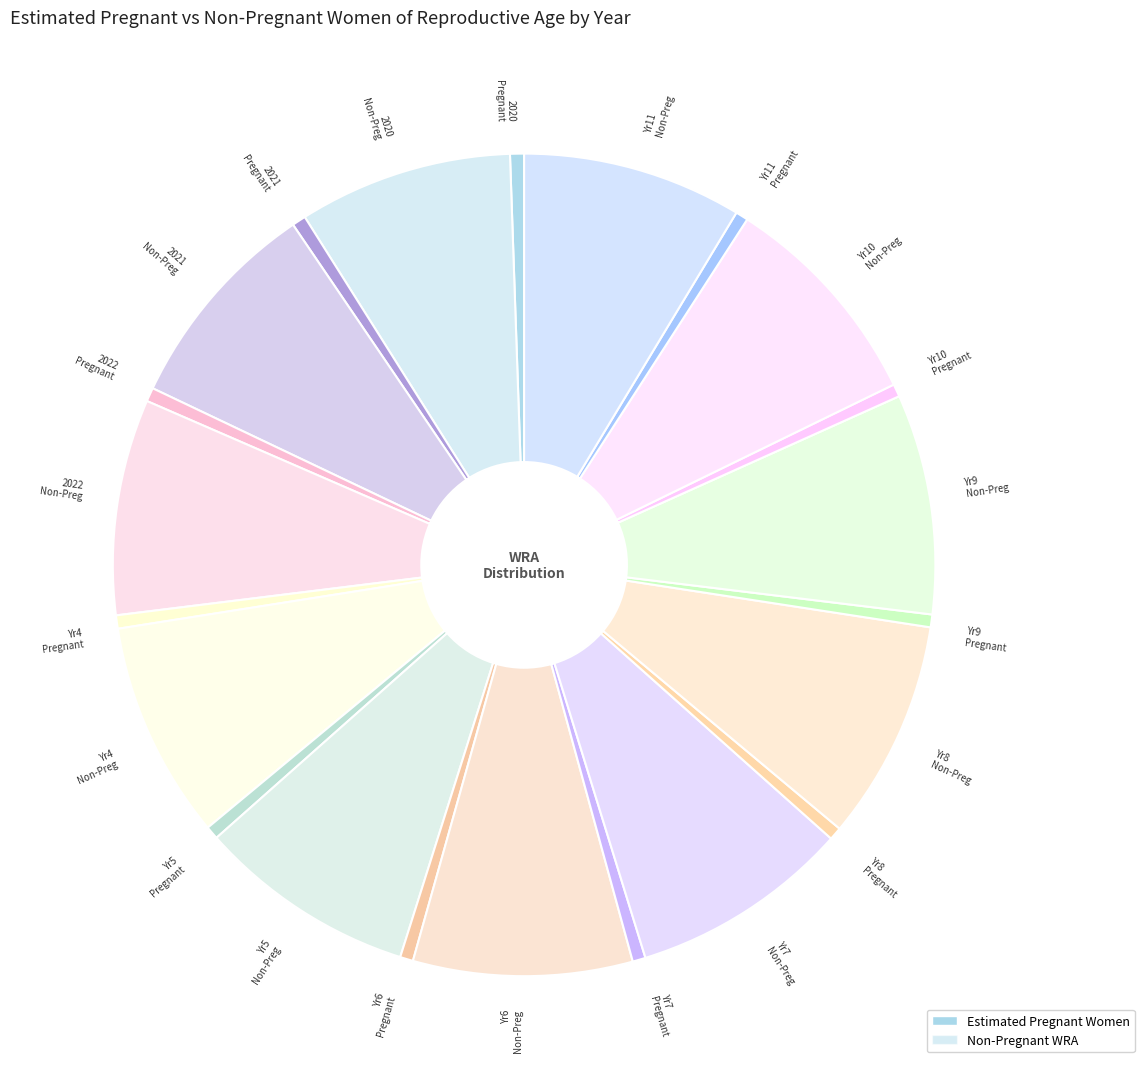

What is the ratio of the value at Yr7 Non-Preg to the value at Yr10 Non-Preg?

1.0